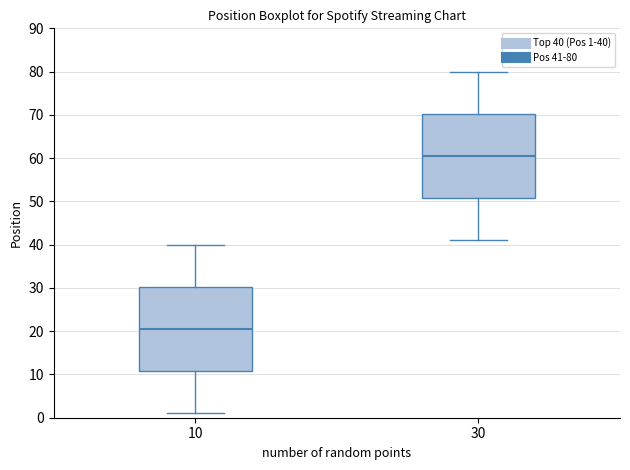

Where does the upper whisker of the box at x = 30 end on the y-axis? The values are not printed on the chart, so give them approximately, as read against the axis.

80